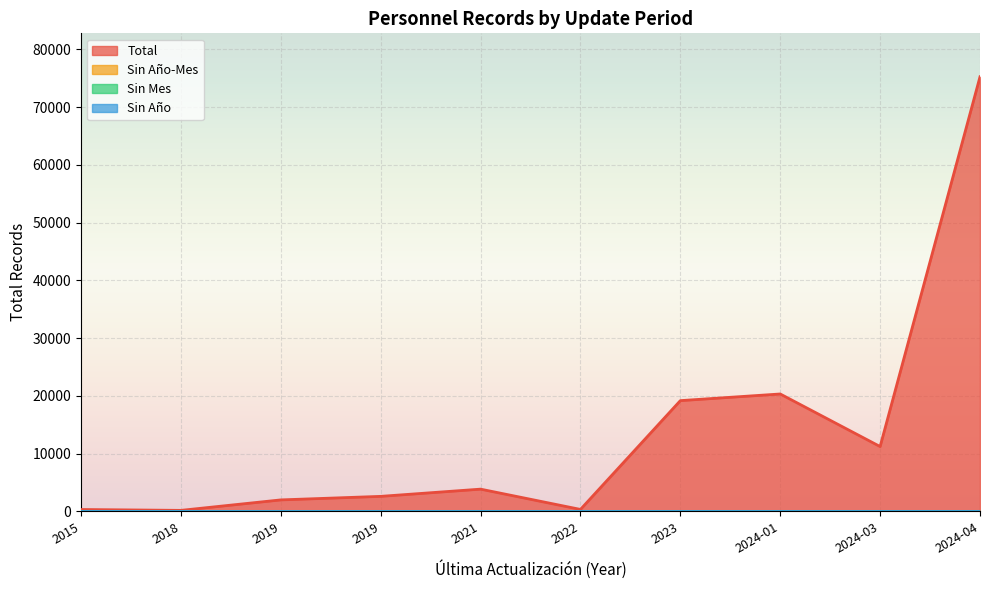

How many lines are shown in the chart?

4